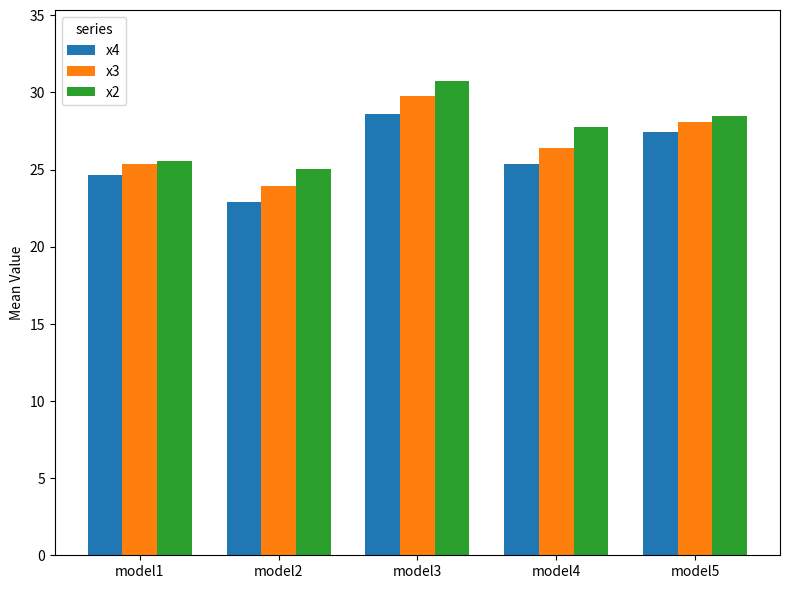

Reading left to right, list all the values displayed in this chart.

x4: model1=24.7	model2=22.9	model3=28.6	model4=25.4	model5=27.4
x3: model1=25.3	model2=23.9	model3=29.7	model4=26.4	model5=28.1
x2: model1=25.5	model2=25.0	model3=30.7	model4=27.7	model5=28.5